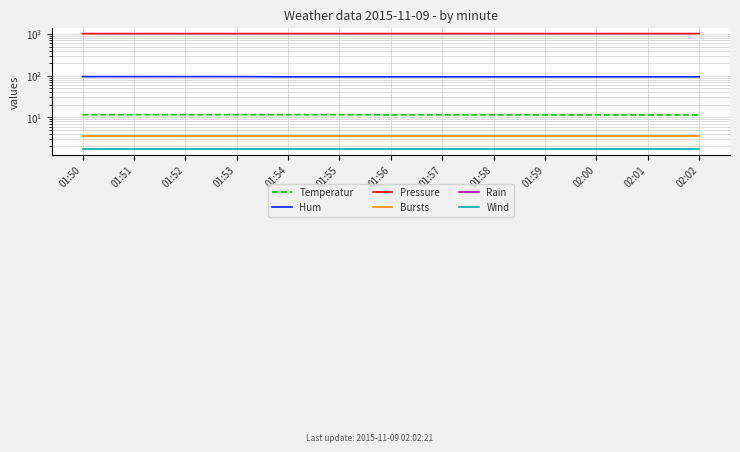

List the labels in order of Wind value, largest first.

01:50, 01:51, 01:52, 01:53, 01:54, 01:55, 01:56, 01:57, 01:58, 01:59, 02:00, 02:01, 02:02